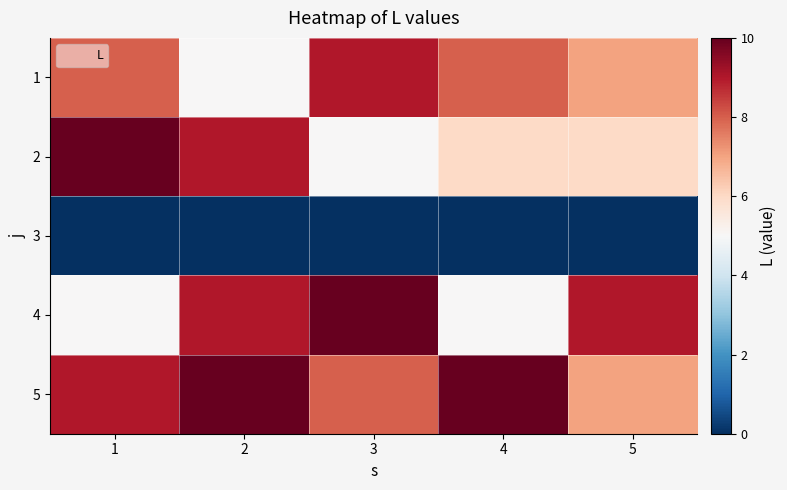

What is the difference between the highest and lowest values at 3?

10